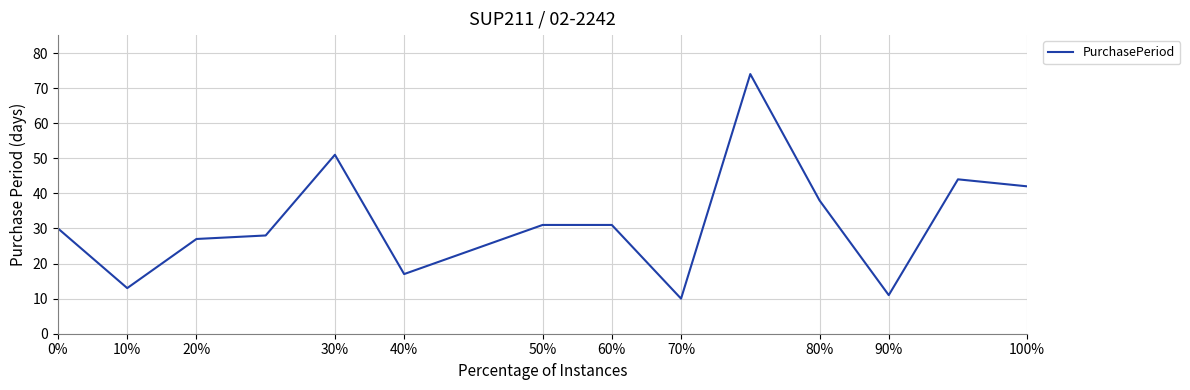

What is the greatest value displayed?

74